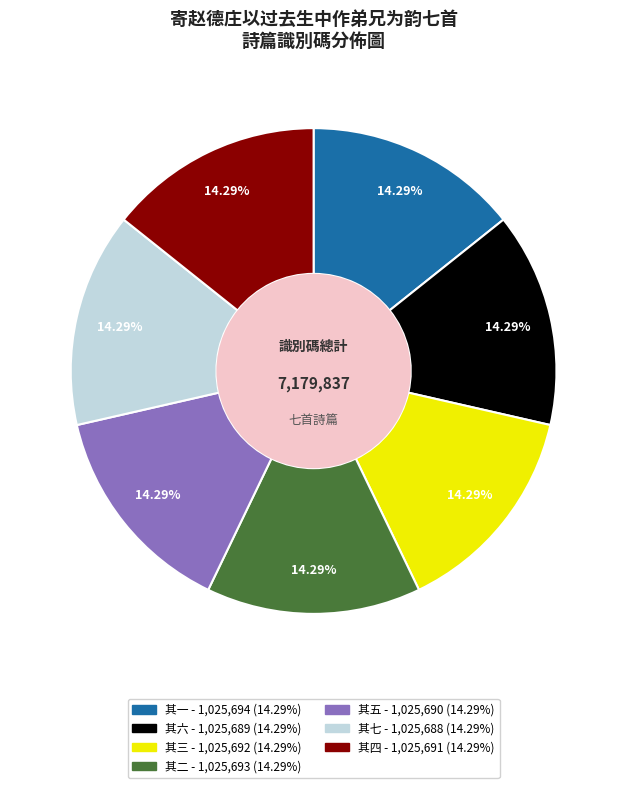

Is there any slice that represents more than half of the pie?

No